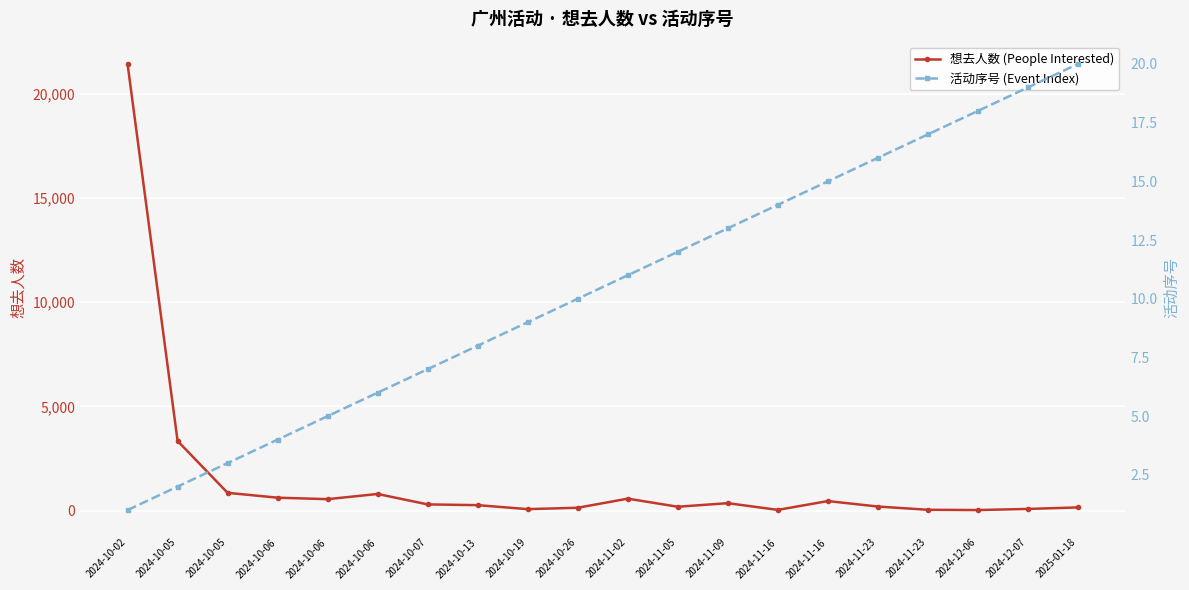

Reading left to right, extract all data points from this chart.

想去人数 (People Interested): 21423	3346	857	624	554	802	302	266	75	142	578	190	361	39	462	200	44	31	85	157
活动序号 (Event Index): 1	2	3	4	5	6	7	8	9	10	11	12	13	14	15	16	17	18	19	20